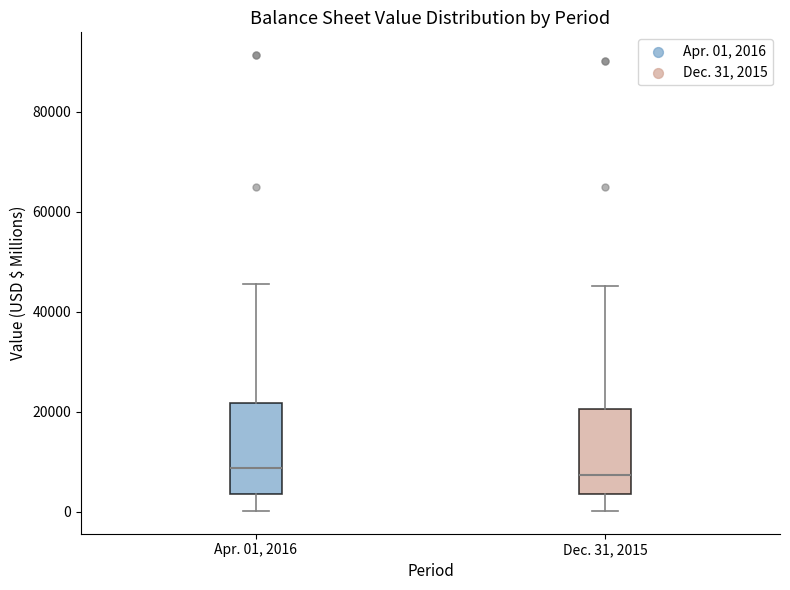

Where does the upper whisker of the box for Apr. 01, 2016 end on the y-axis? The values are not printed on the chart, so give them approximately, as read against the axis.

46000